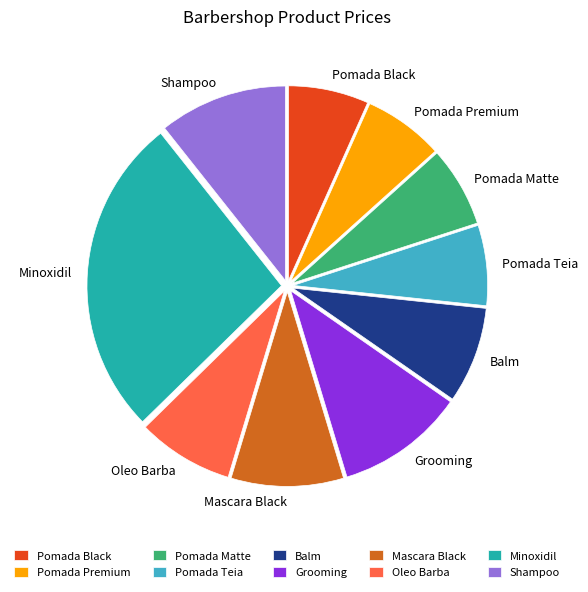

Which has a higher value, Pomada Black or Minoxidil?

Minoxidil